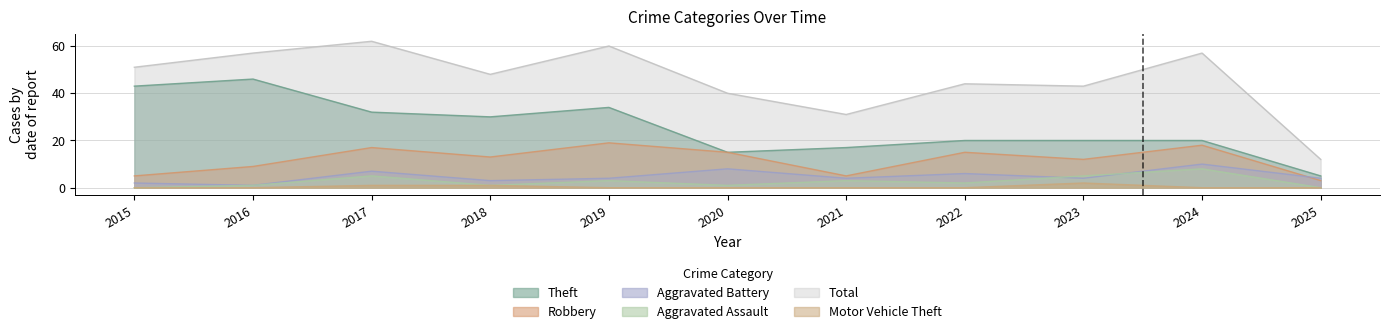

How many values in the Theft series exceed 20?

5